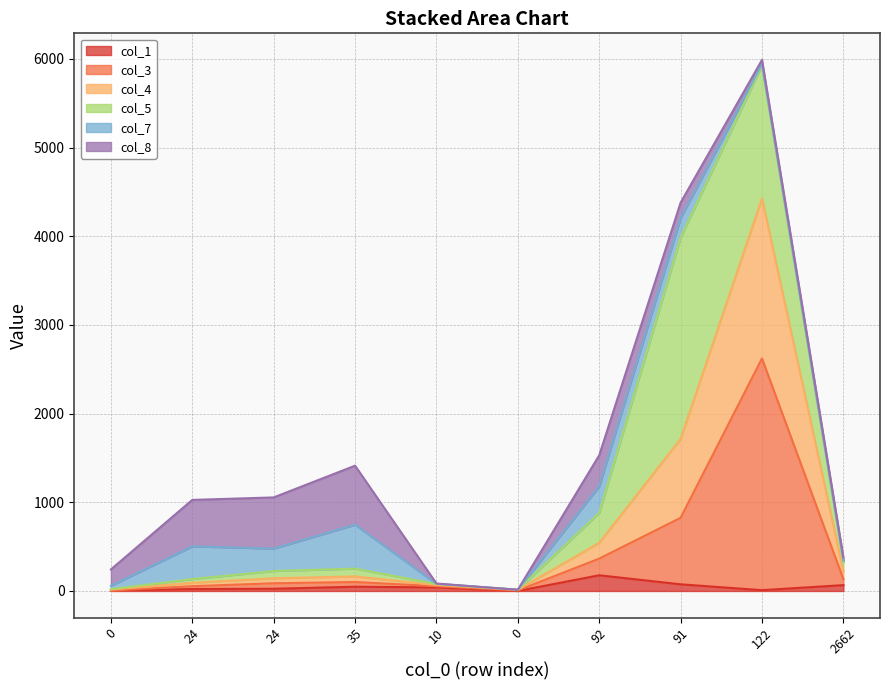

What is the difference between the col_4 values at 10 and 2662?

157